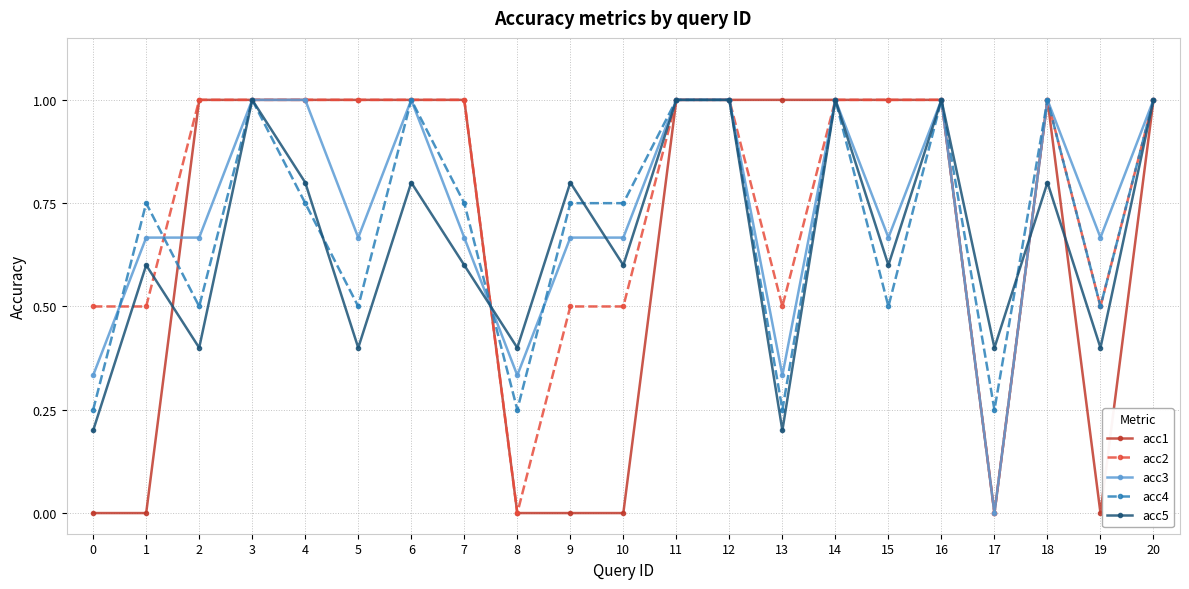

At how many categories does at least one series exceed 0?

21